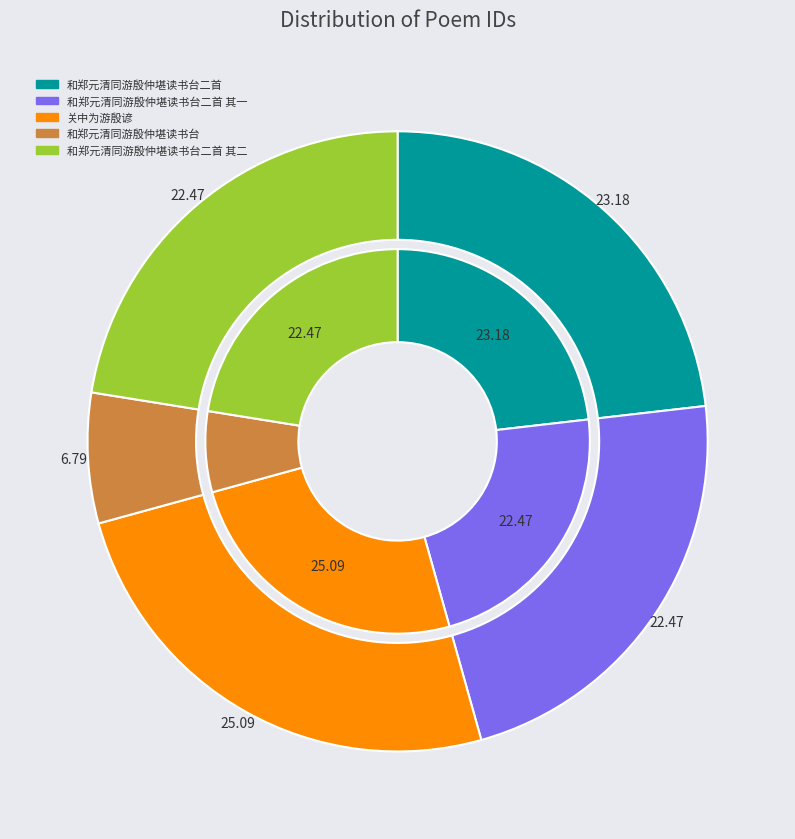

To the nearest percent, what is the difference between the 和郑元清同游殷仲堪读书台二首 其一 and 和郑元清同游殷仲堪读书台 slice percentages?

16%